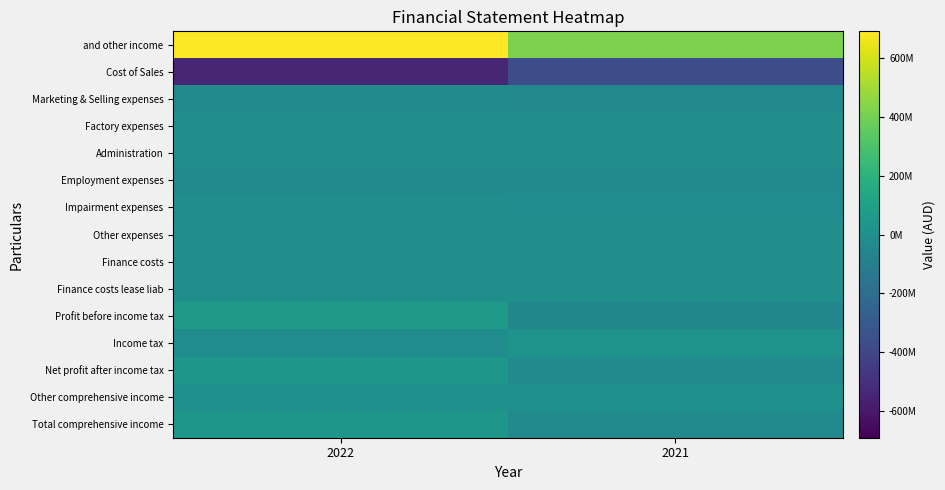

Between 2022 and 2021, which series saw the biggest shift?

and other income